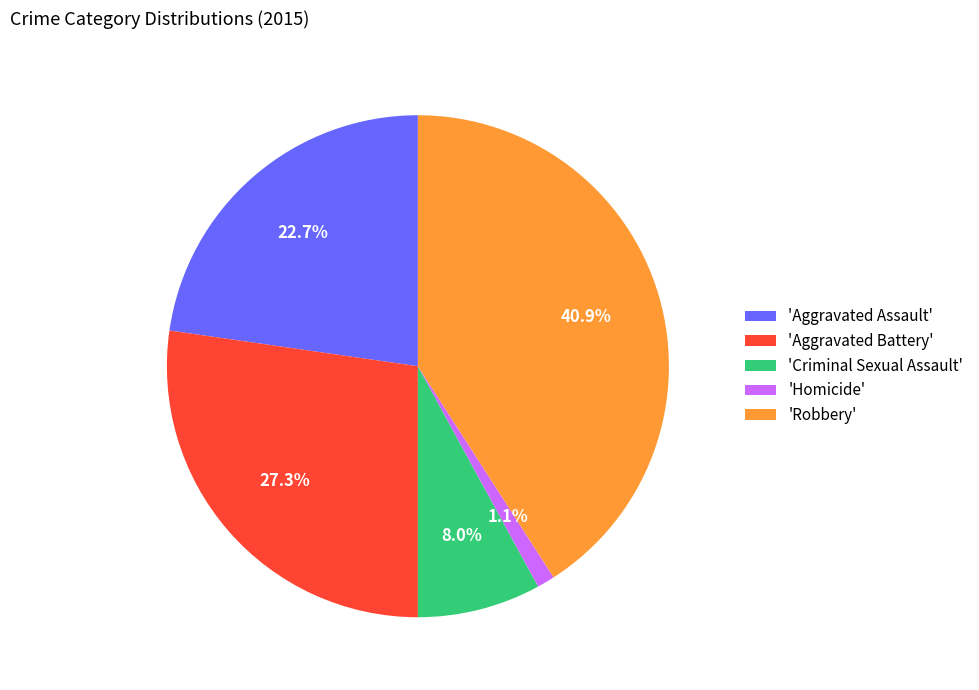

Does any single category account for the majority?

No